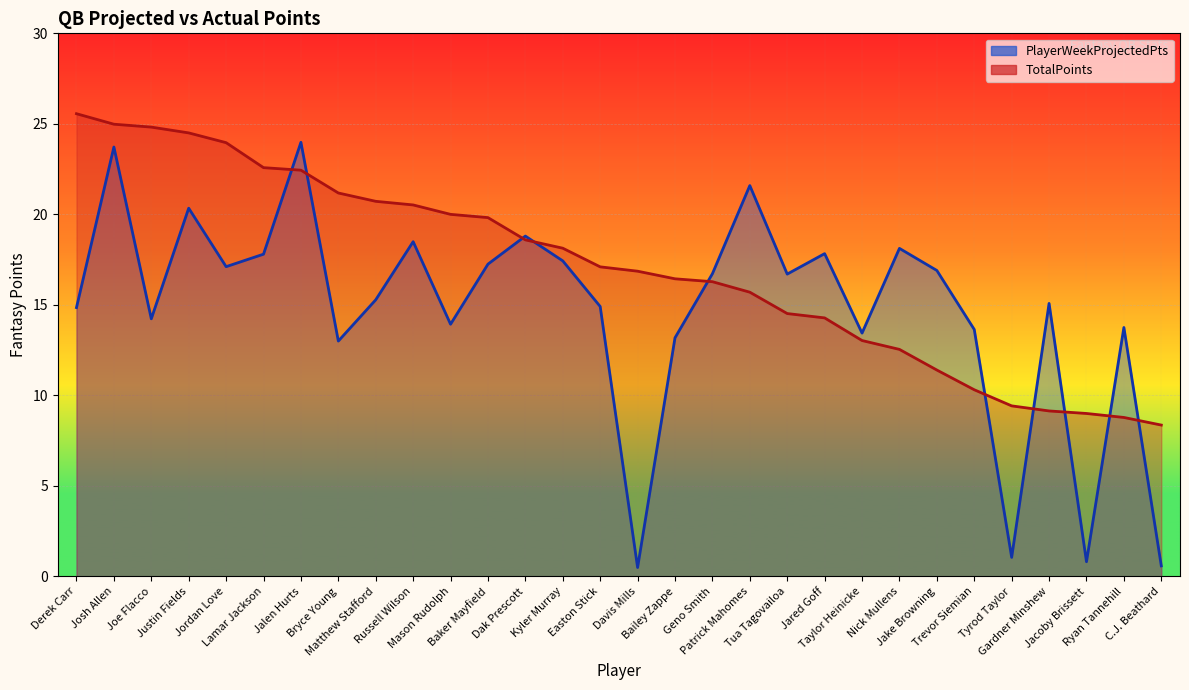

What is the value of the PlayerWeekProjectedPts point at the 1st from the left?

14.8